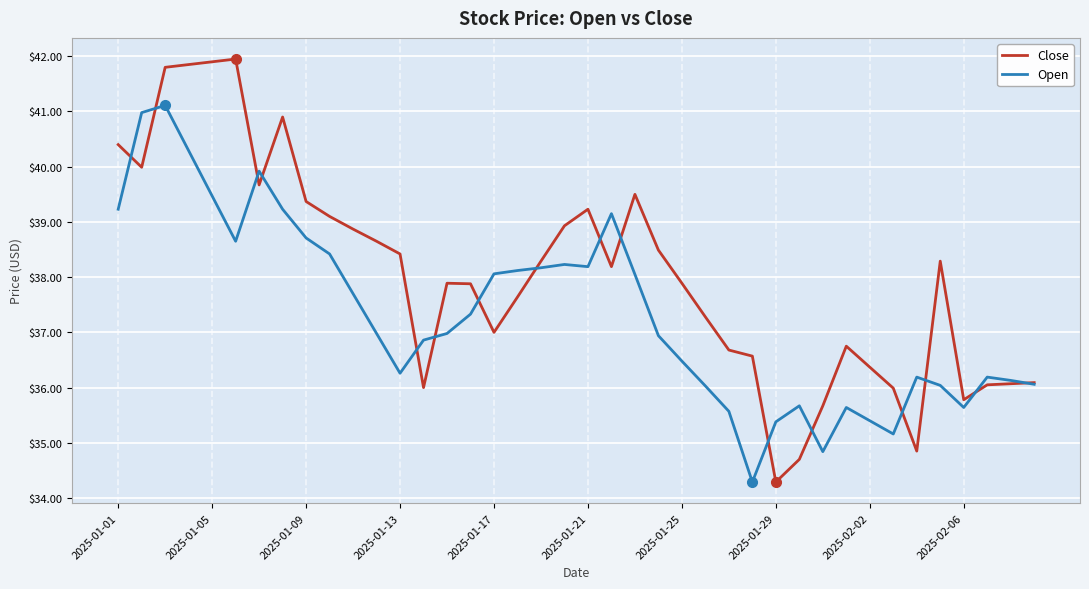

At how many categories does at least one series exceed 39?

13